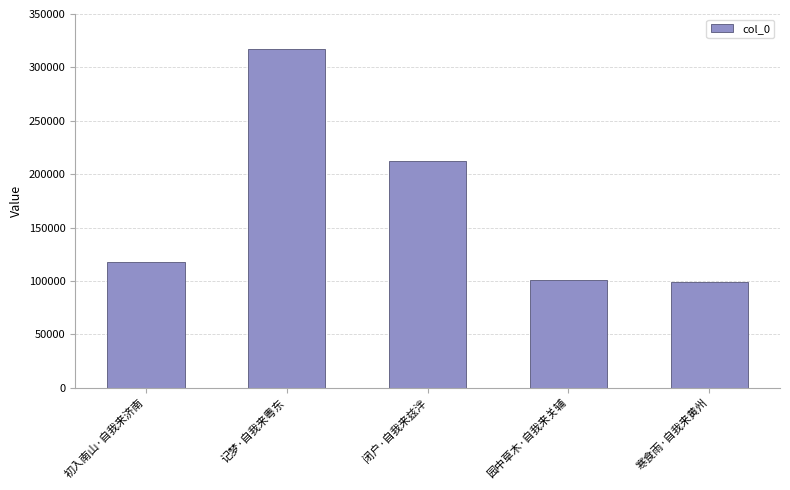

Is it true that the value at 寒食雨·自我来黄州 is 99193?

True